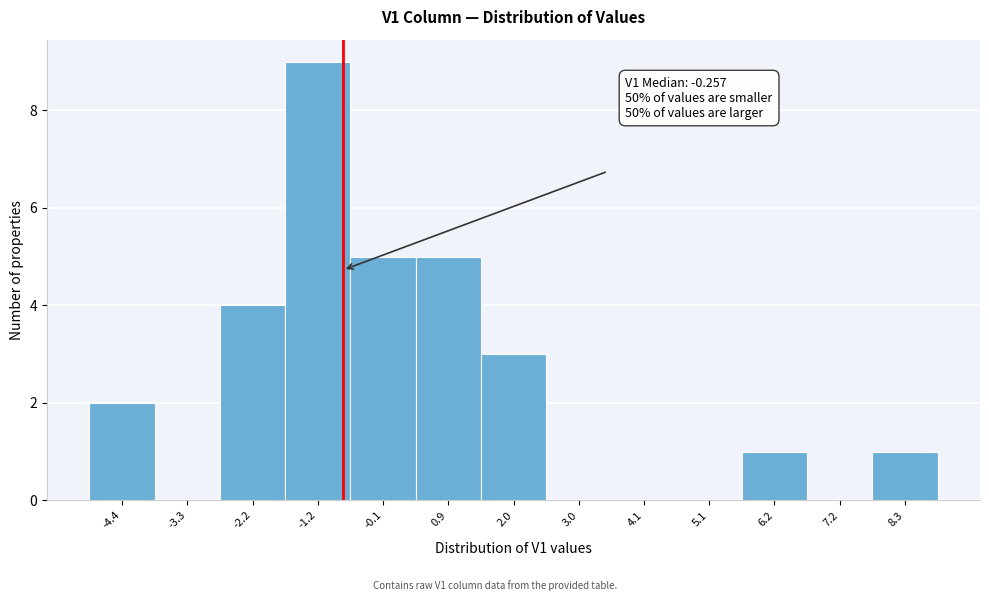

Reading left to right, extract all data points from this chart.

-4.4=2	-3.3=0	-2.2=4	-1.2=9	-0.1=5	0.9=5	2.0=3	3.0=0	4.1=0	5.1=0	6.2=1	7.2=0	8.3=1